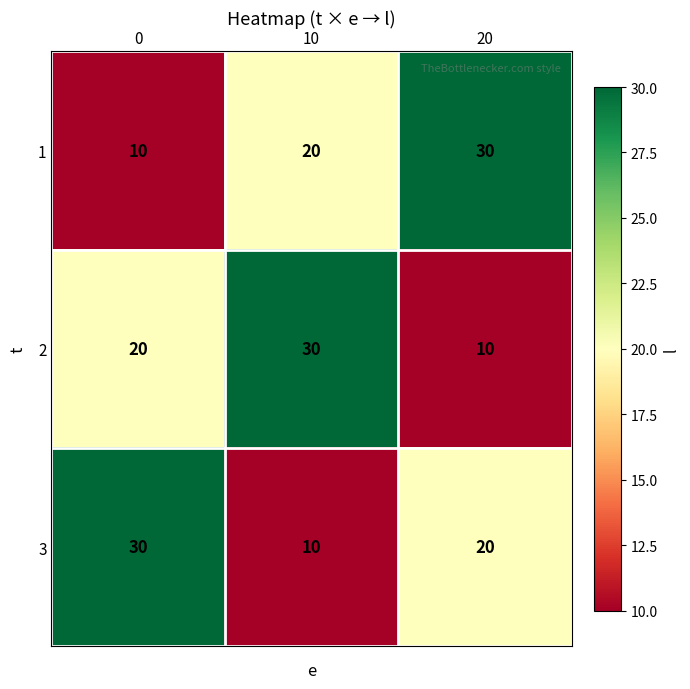

At 10, list the series in order from smallest to largest.

3, 1, 2